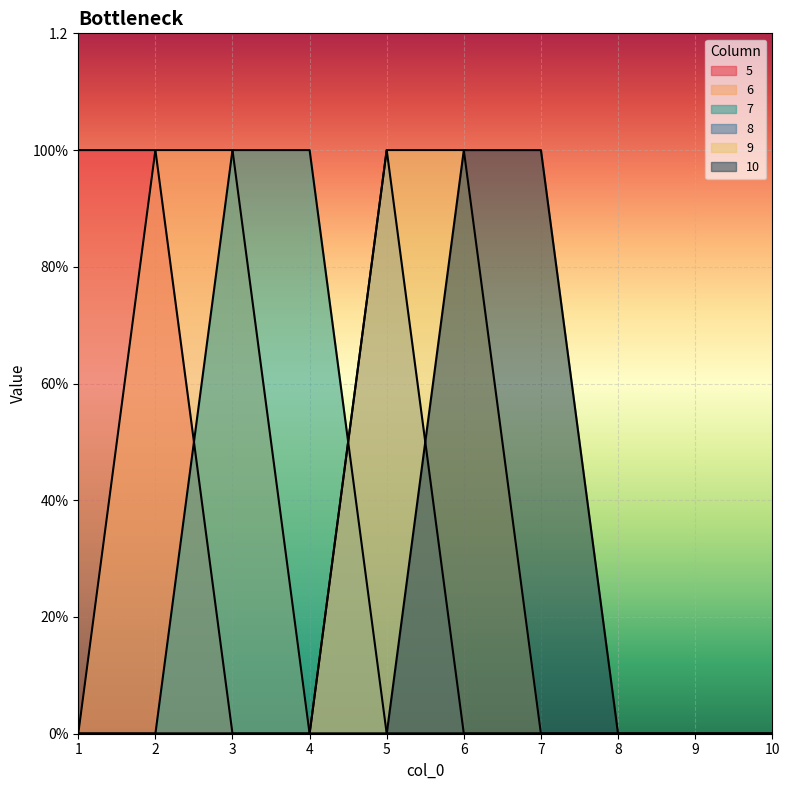

What is the difference between the maximum and minimum values in the 6 series?

1